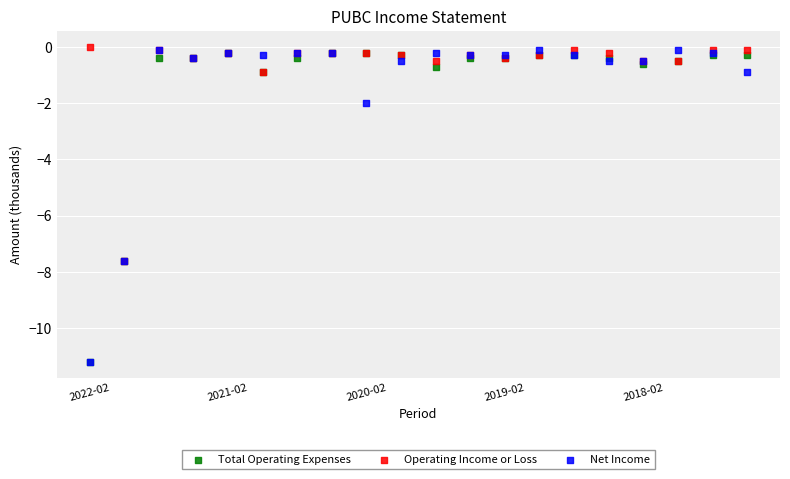

Which series has the widest spread of Y values?

Net Income